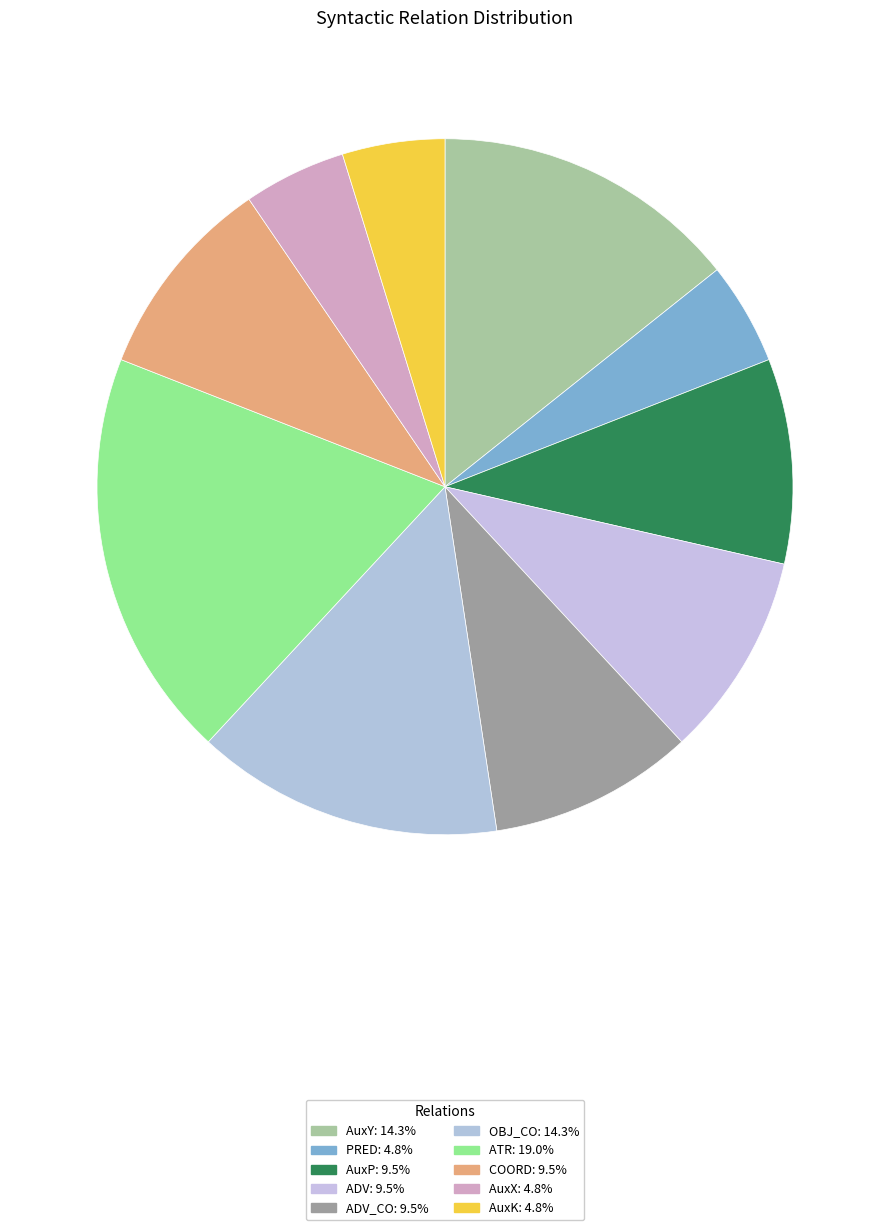

How many slices are in this pie chart?

10